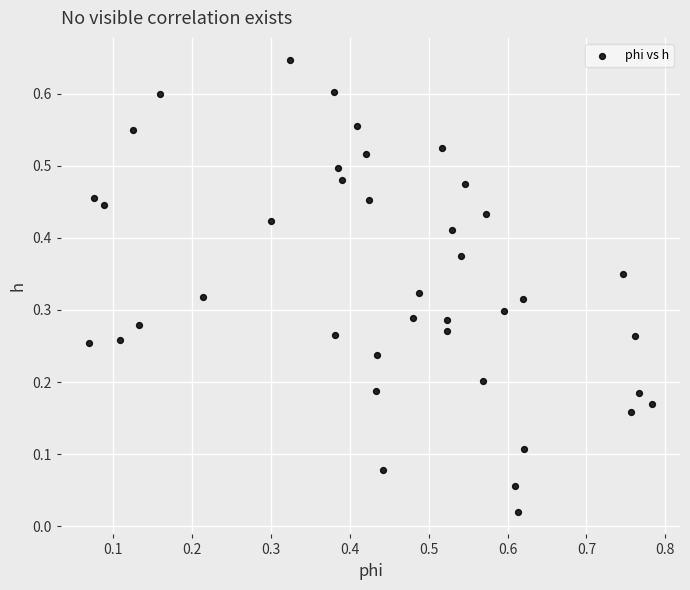

What is the range of X values (max minus min)?

0.7